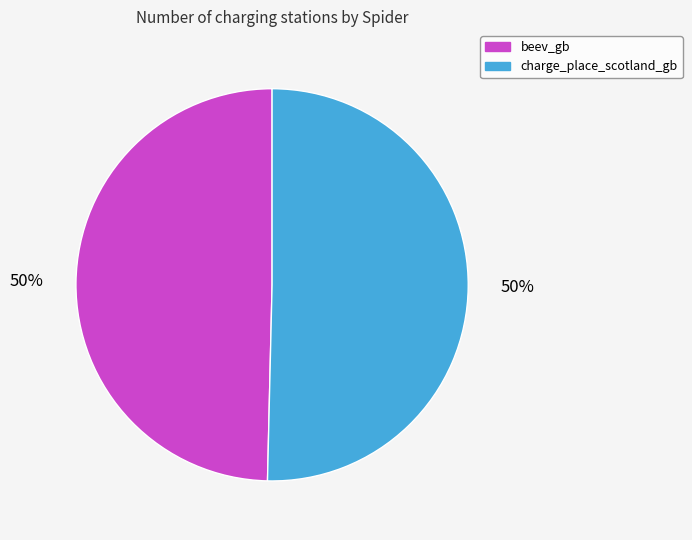

To the nearest percent, what portion does charge_place_scotland_gb represent?

50%